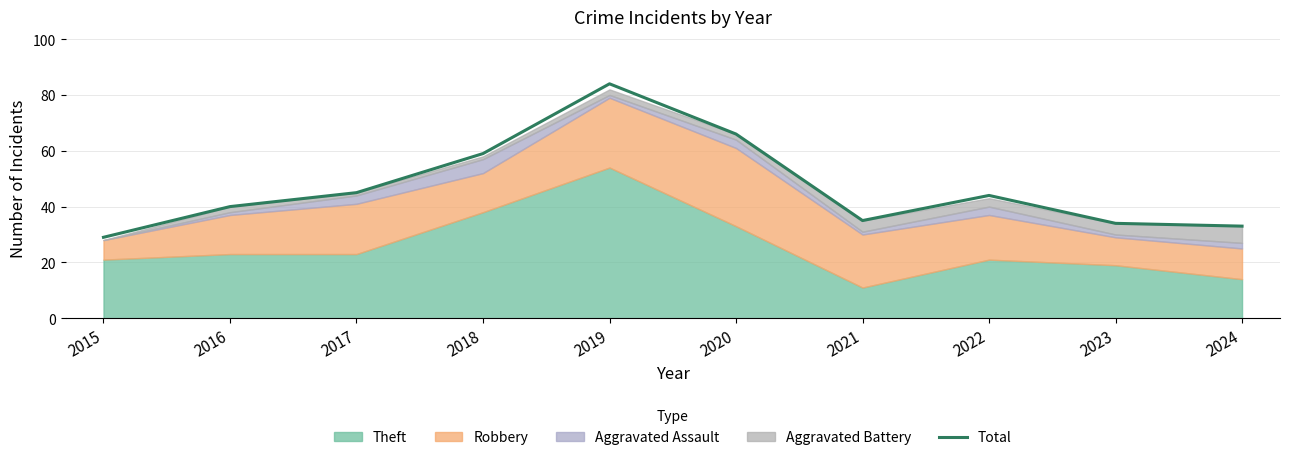

Approximately how many times larger is the value at 2015 compared to 2024?

0.9